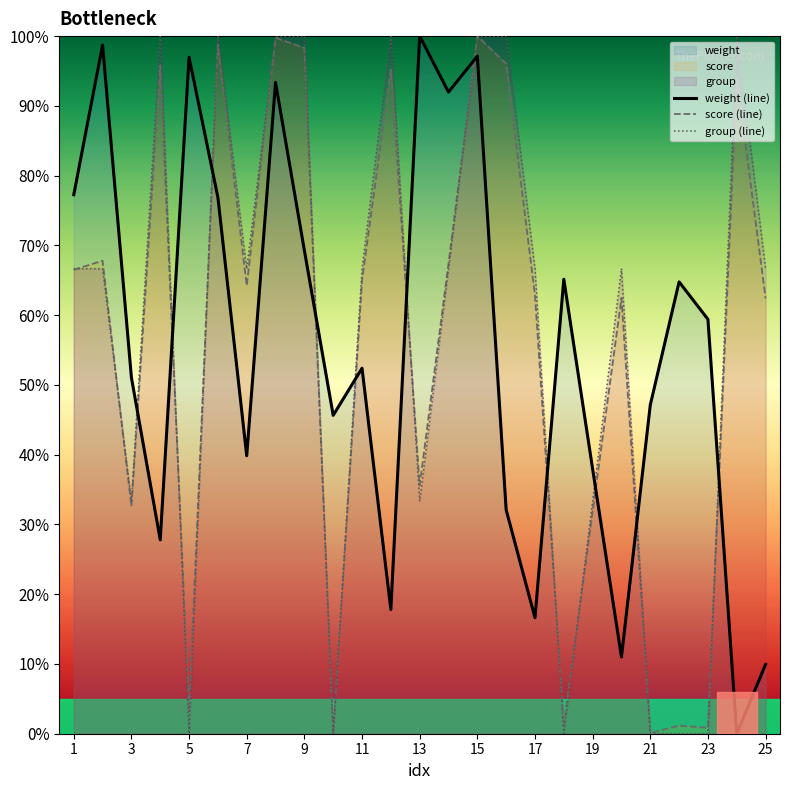

How many intersections are there between weight (line) and group (line)?

11